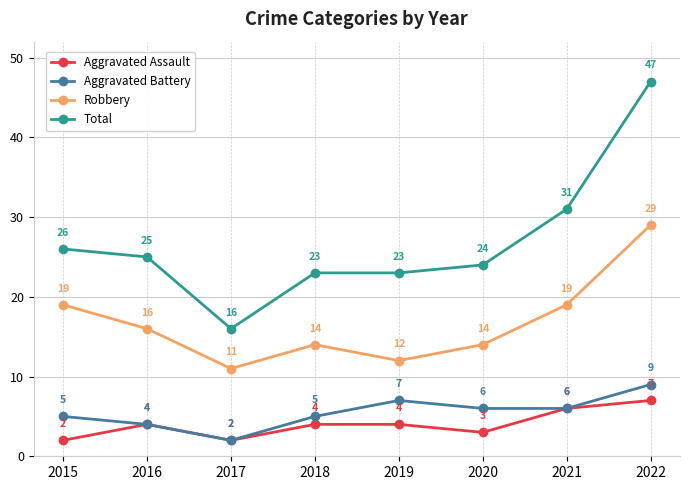

What is the average value of the Aggravated Battery series?

6